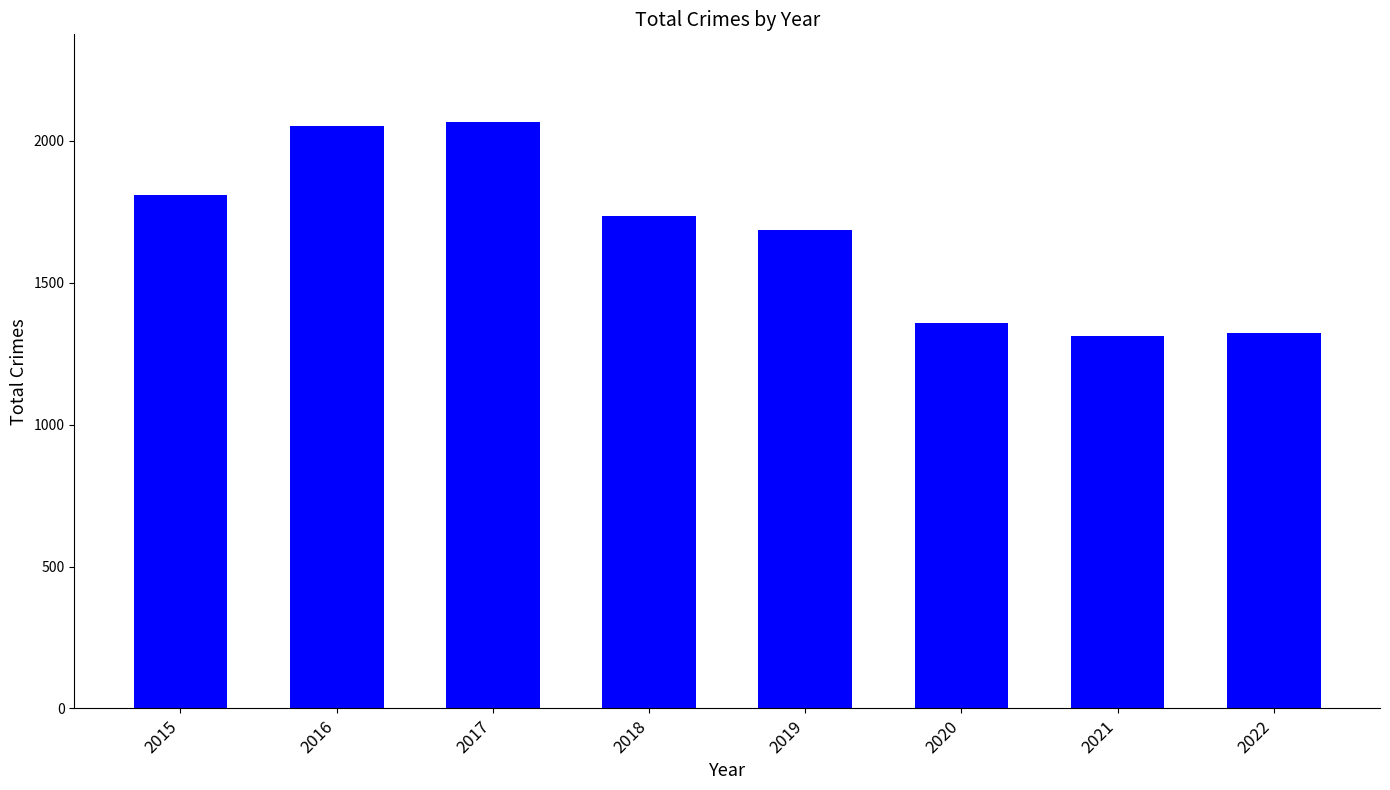

What is the sum of all values?

13345